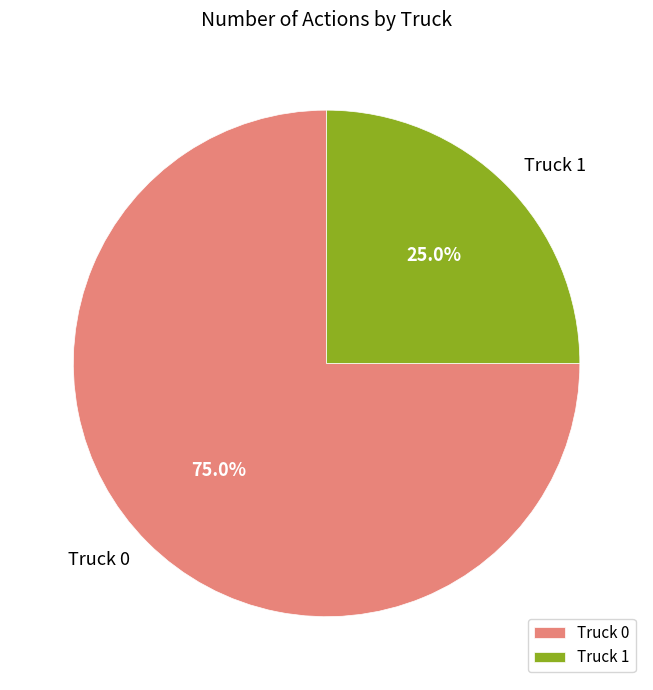

What percentage is the Truck 1 slice, to the nearest percent?

25%